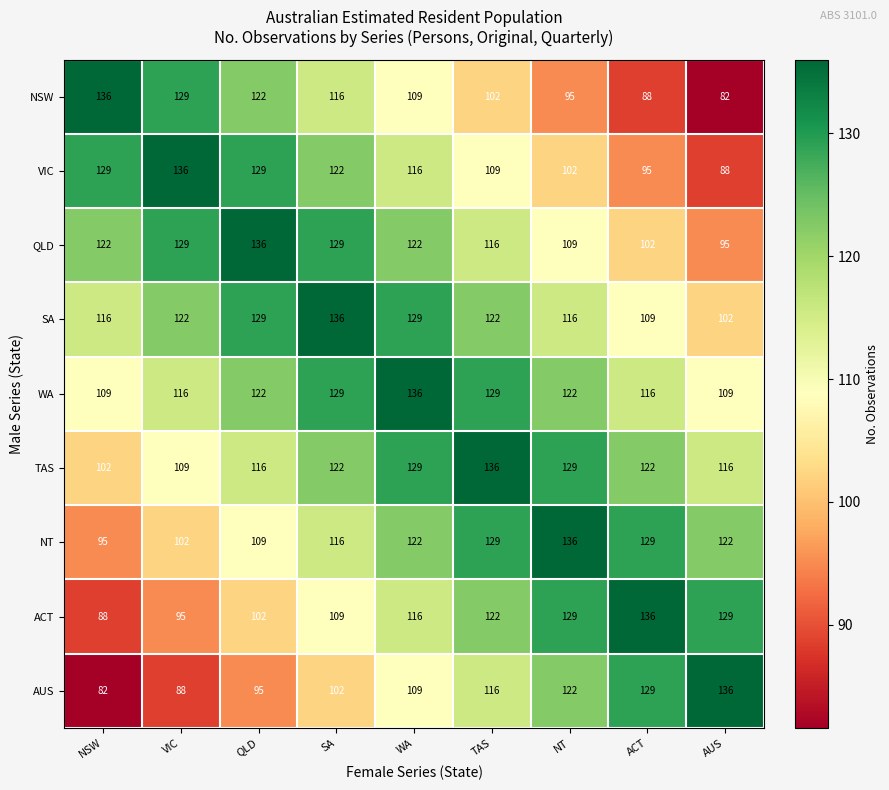

What is the difference between the highest and lowest values at TAS?

34